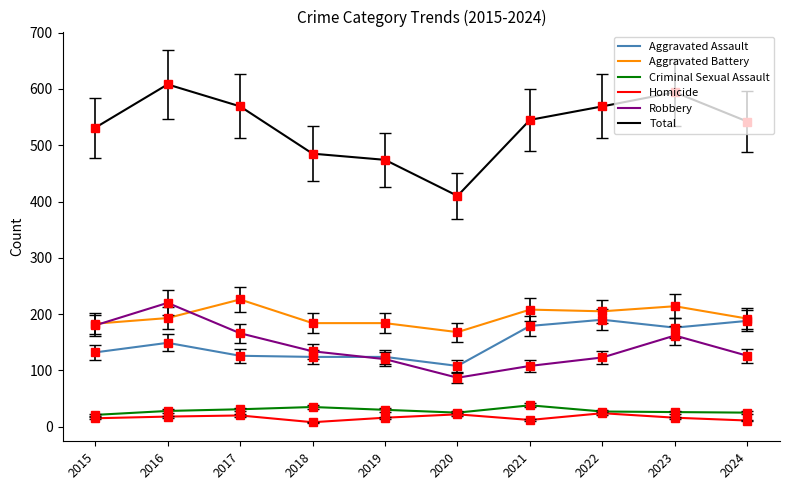

How many lines are shown in the chart?

6